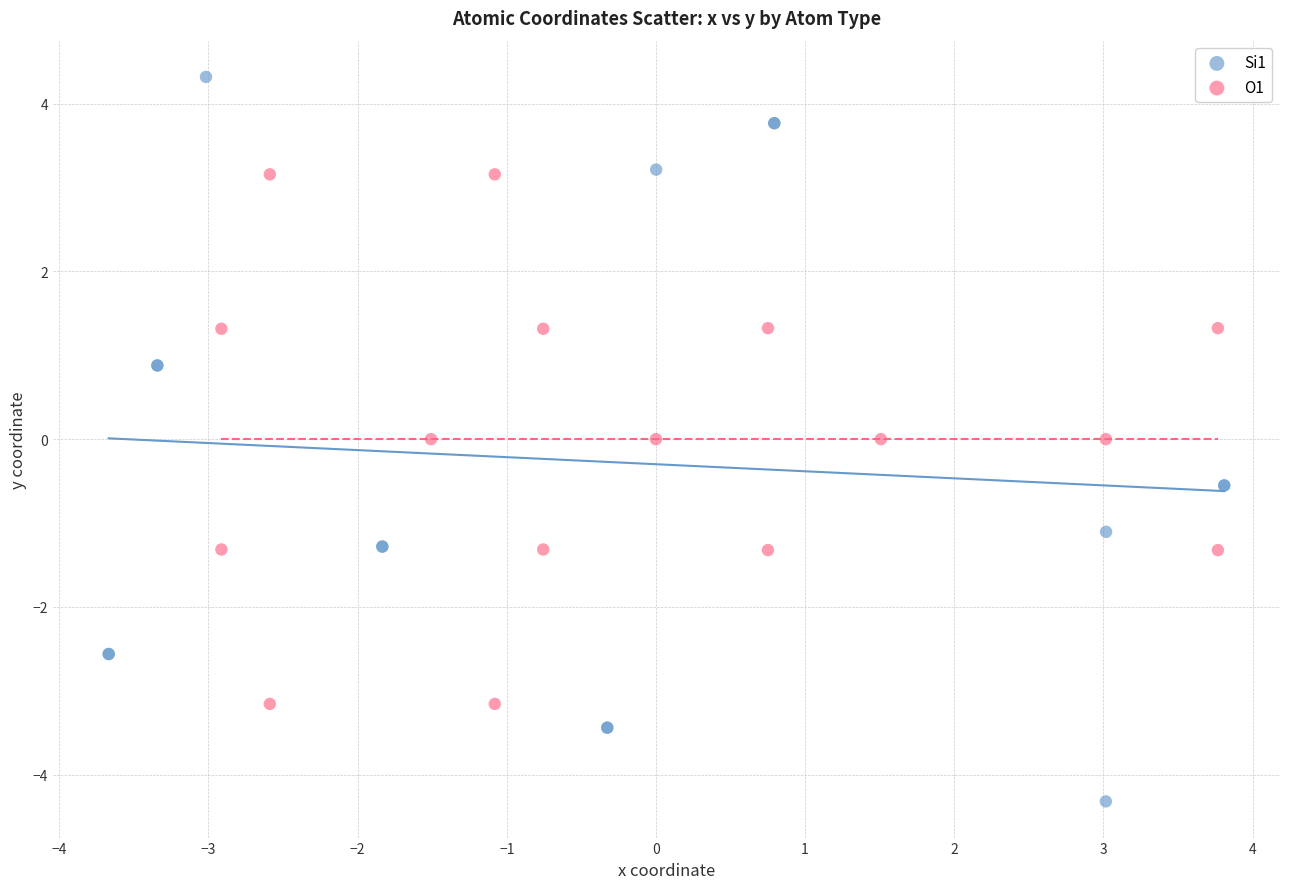

Which series contains the highest Y value?

Si1